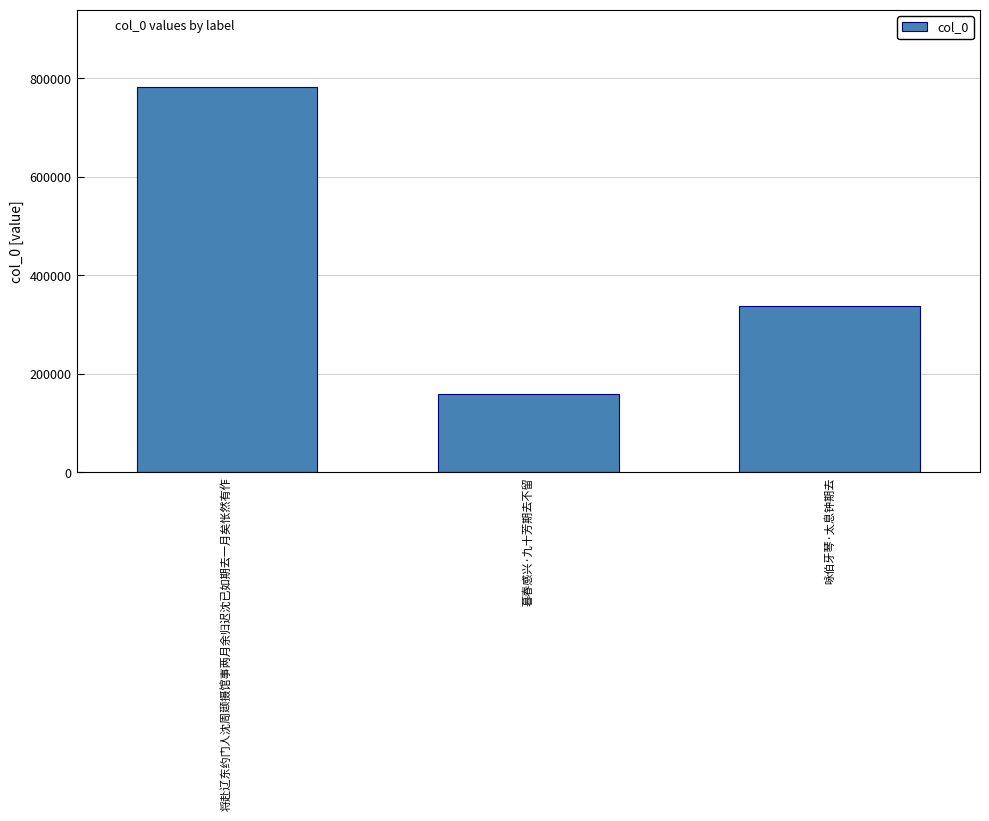

True or false: the data shows 782909 at 将赴辽东约门人沈周颋摄馆事两月余归迟沈已如期去一月矣怅然有作.

True